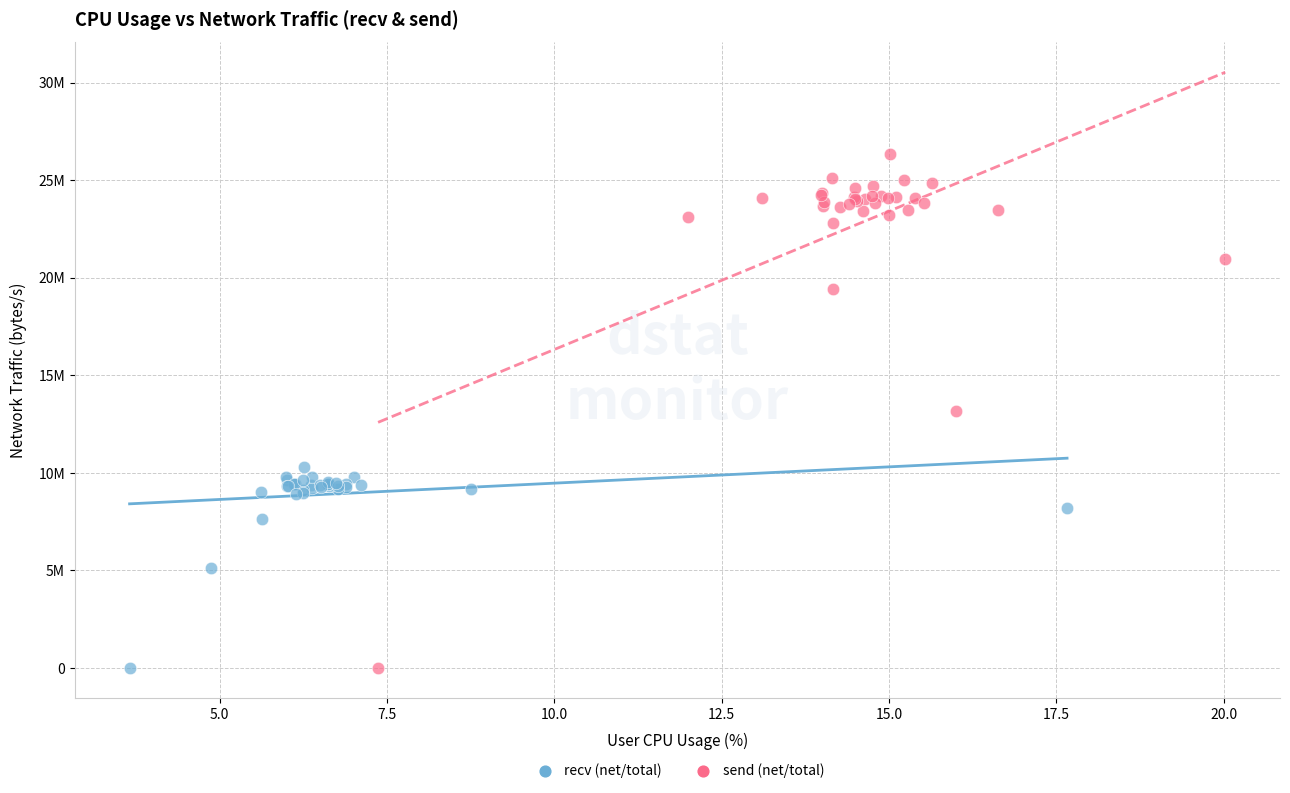

What are all the series names shown in the legend?

recv (net/total), send (net/total)